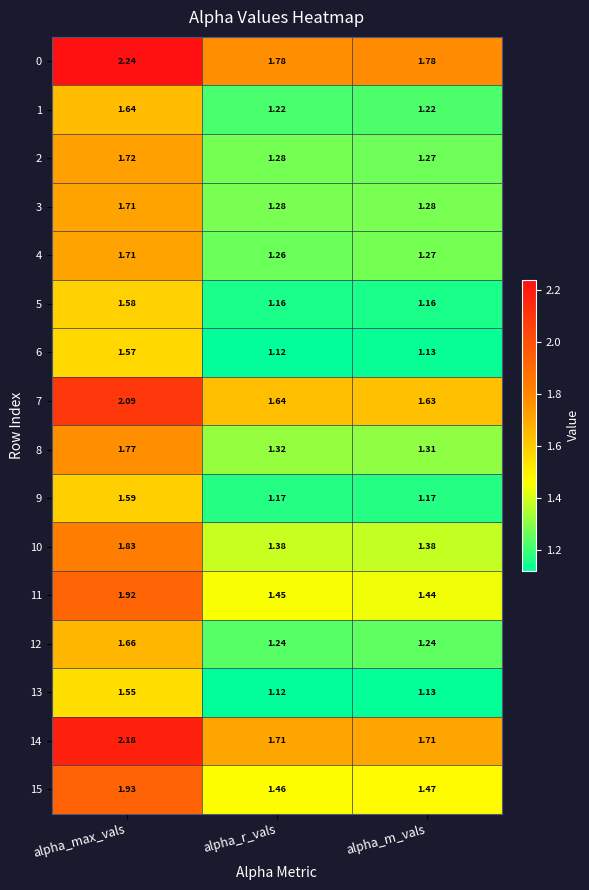

Is the value of 4 at alpha_r_vals greater than the value of 1 at alpha_r_vals?

Yes